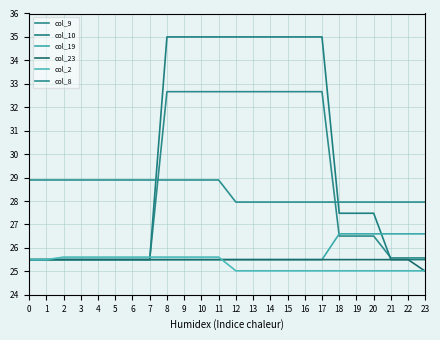

Is this an area chart (filled region under the line)?

No